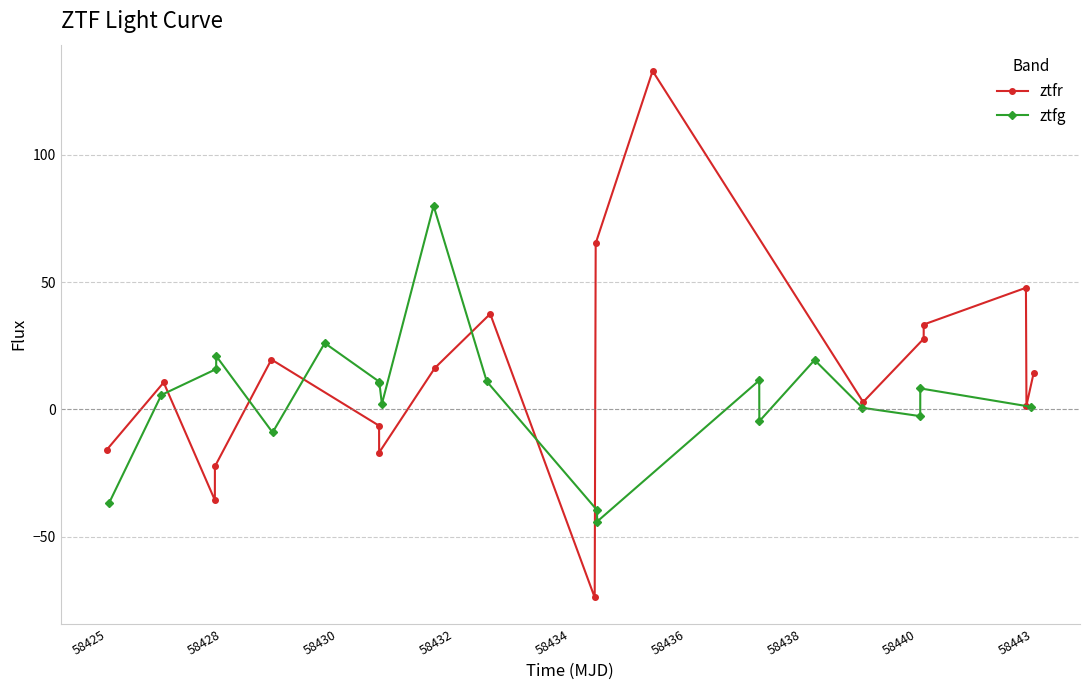

What is the value of the ztfg point at the 3rd from the left?

15.9